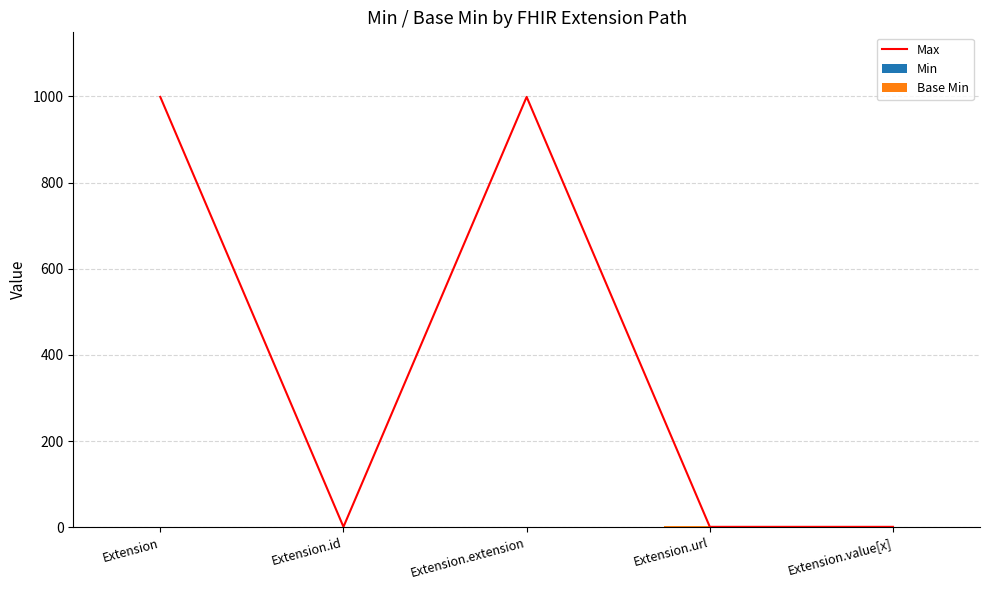

Reading left to right, extract all data points from this chart.

Max: 999	1	999	1	1
Min: 0	0	0	1	0
Base Min: 0	0	0	1	0